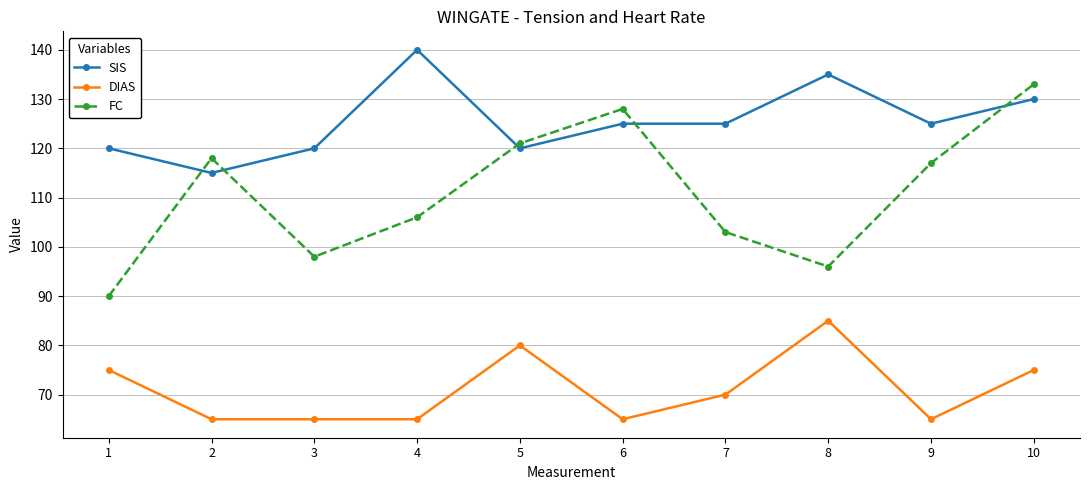

What are all the series names shown in the legend?

SIS, DIAS, FC